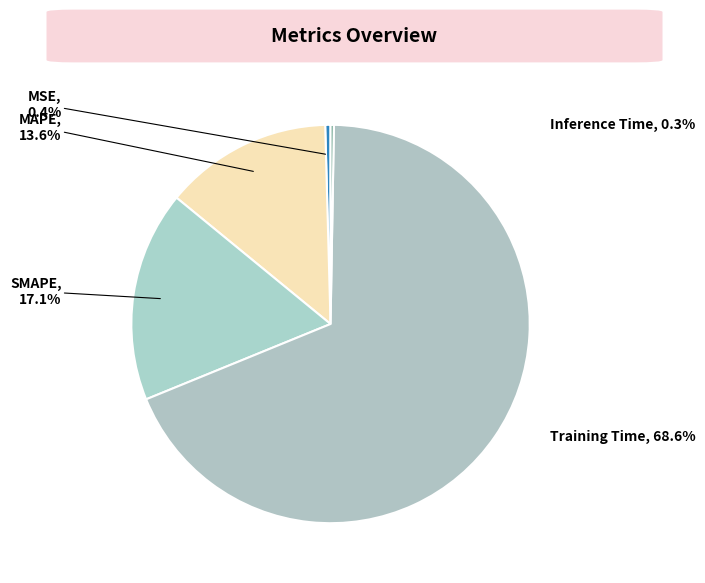

How much of the chart is everything except MSE?

99.6%